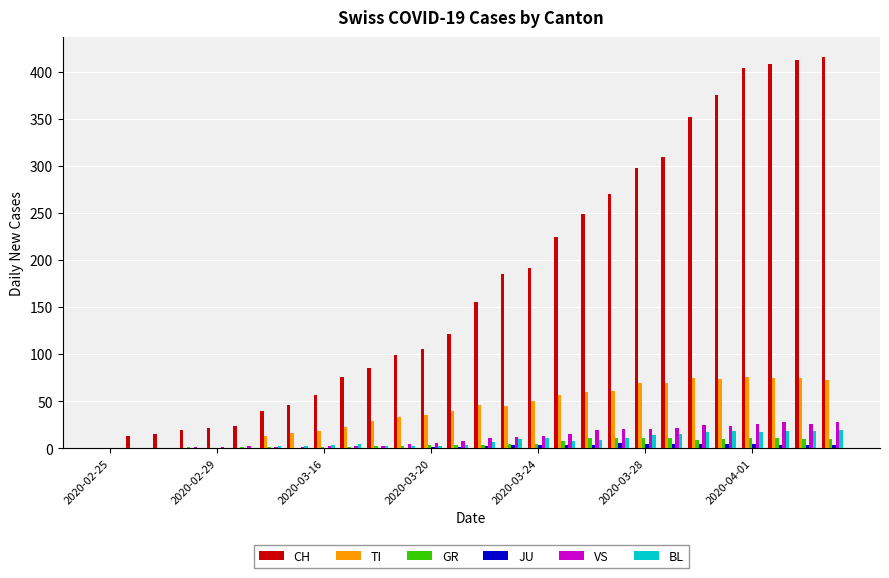

Are the bars grouped side by side (vs. stacked)?

Yes